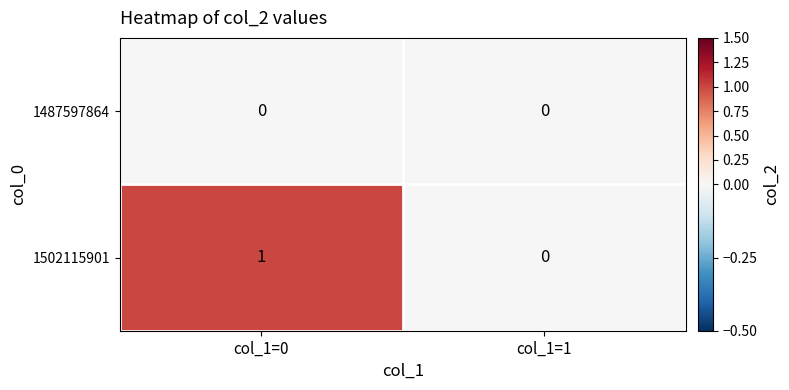

What is the total value across all series at col_1=0?

1